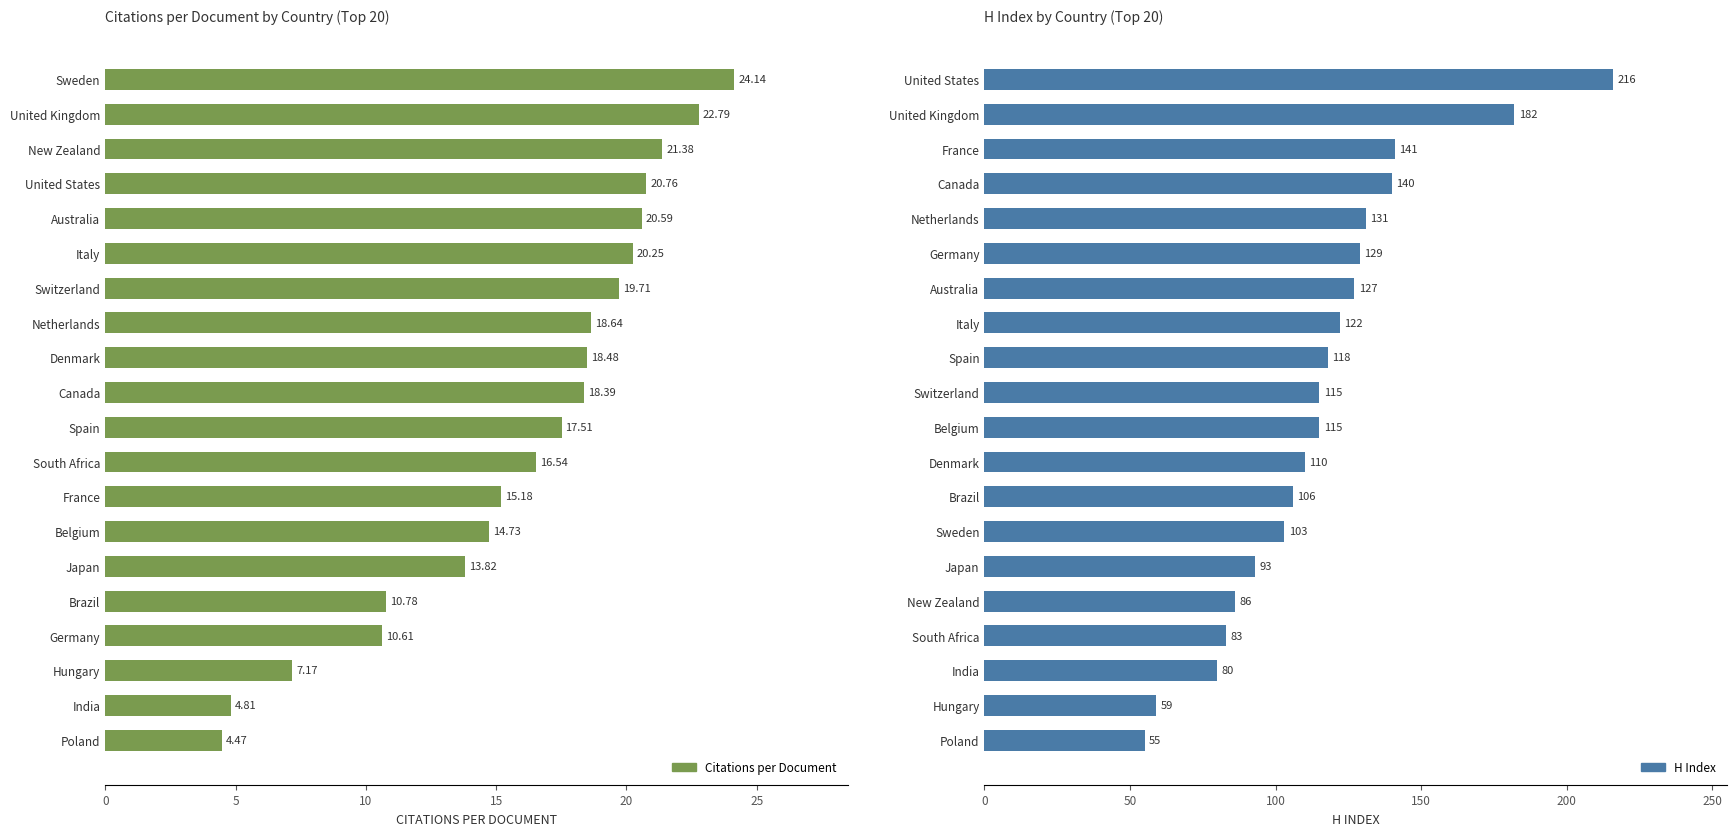

Read the Citations per Document value at United States.

20.8